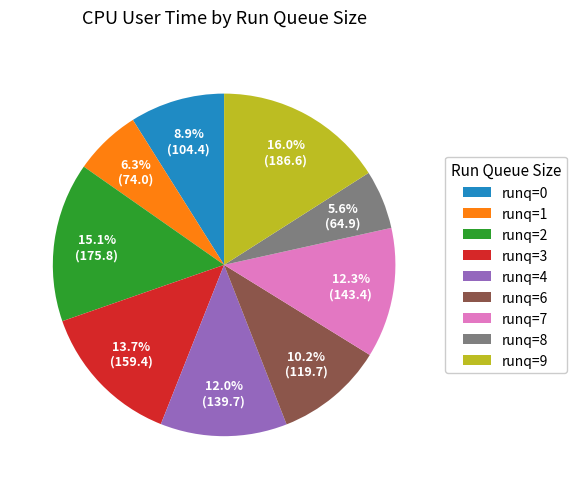

How much of the chart is everything except runq=8?

94.4%